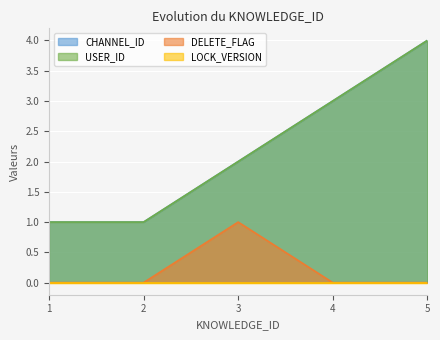

Which series has the widest spread of values?

CHANNEL_ID